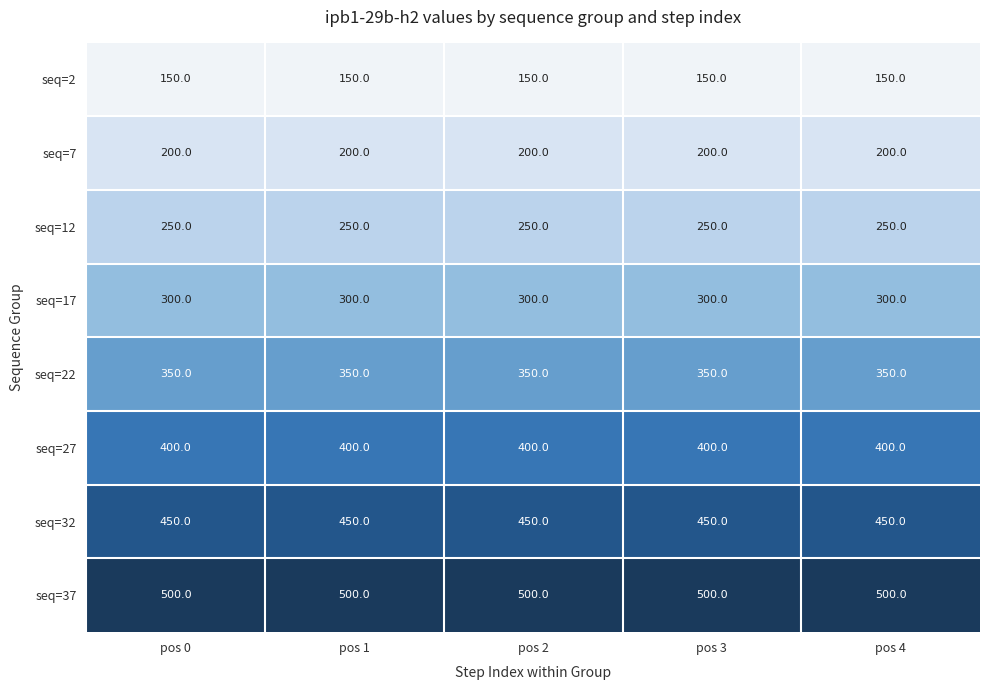

What is the total value across all series at pos 0?

2600